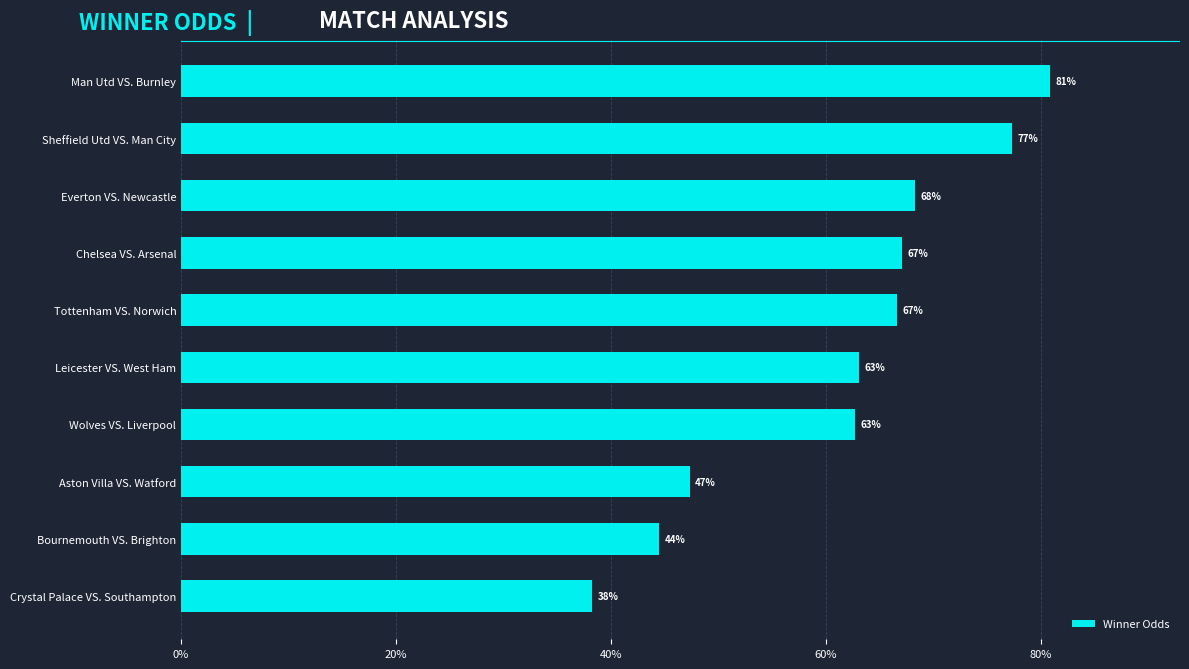

Count the values in the range 0 to 1.

10